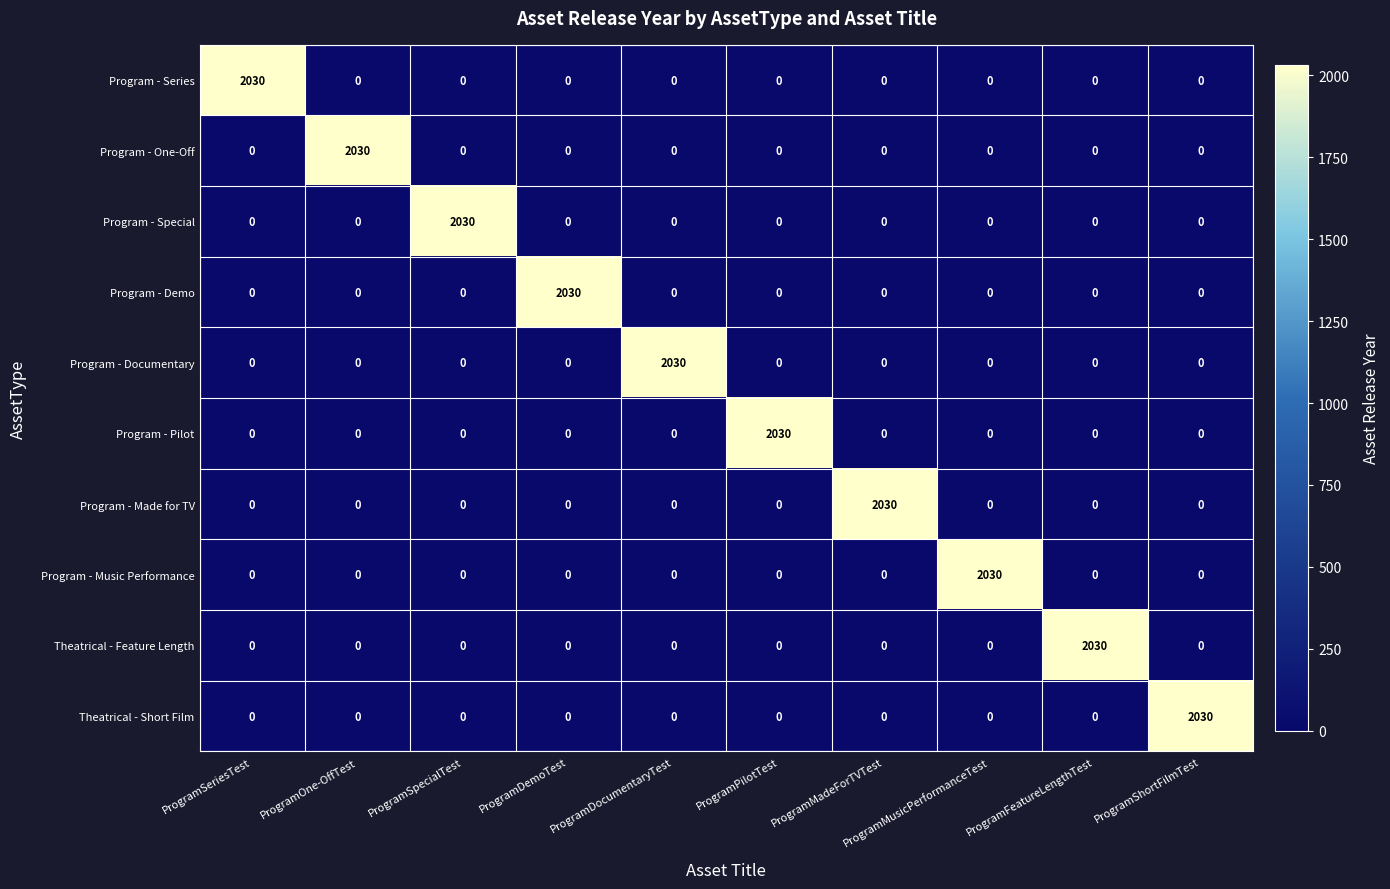

At how many categories does at least one series exceed 1139?

10